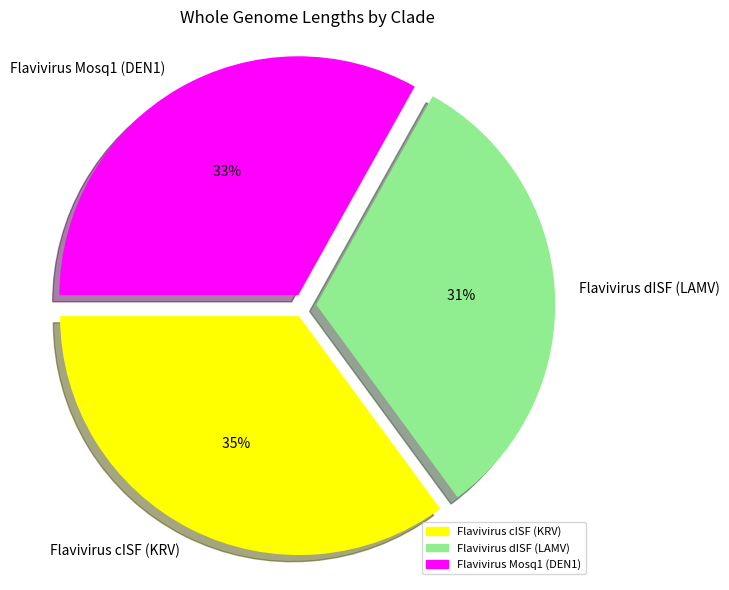

What is the ratio of the value at Flavivirus Mosq1 (DEN1) to the value at Flavivirus cISF (KRV)?

0.9